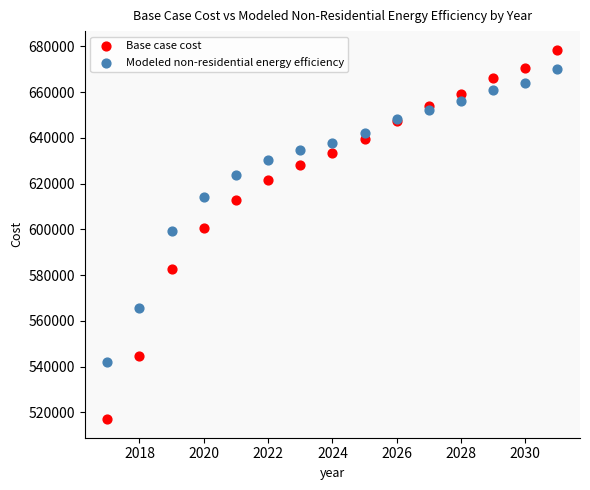

Which series contains the highest Y value?

Base case cost